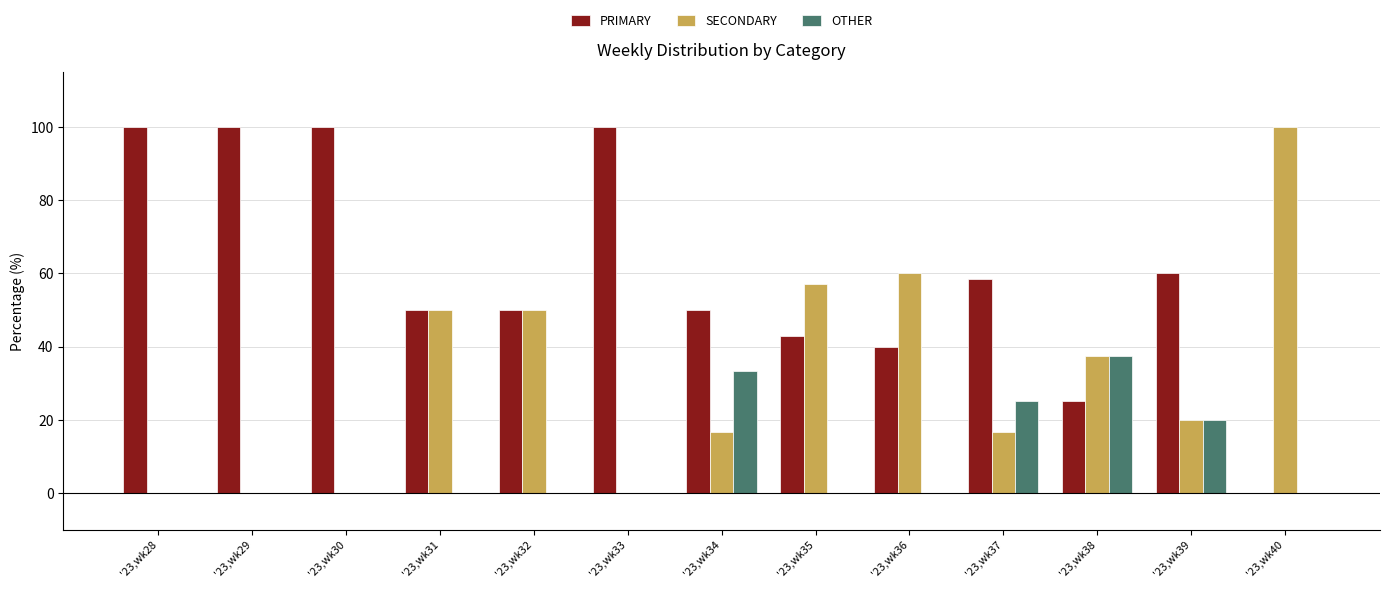

Is it true that OTHER equals -22.5 at '23,wk32?

False